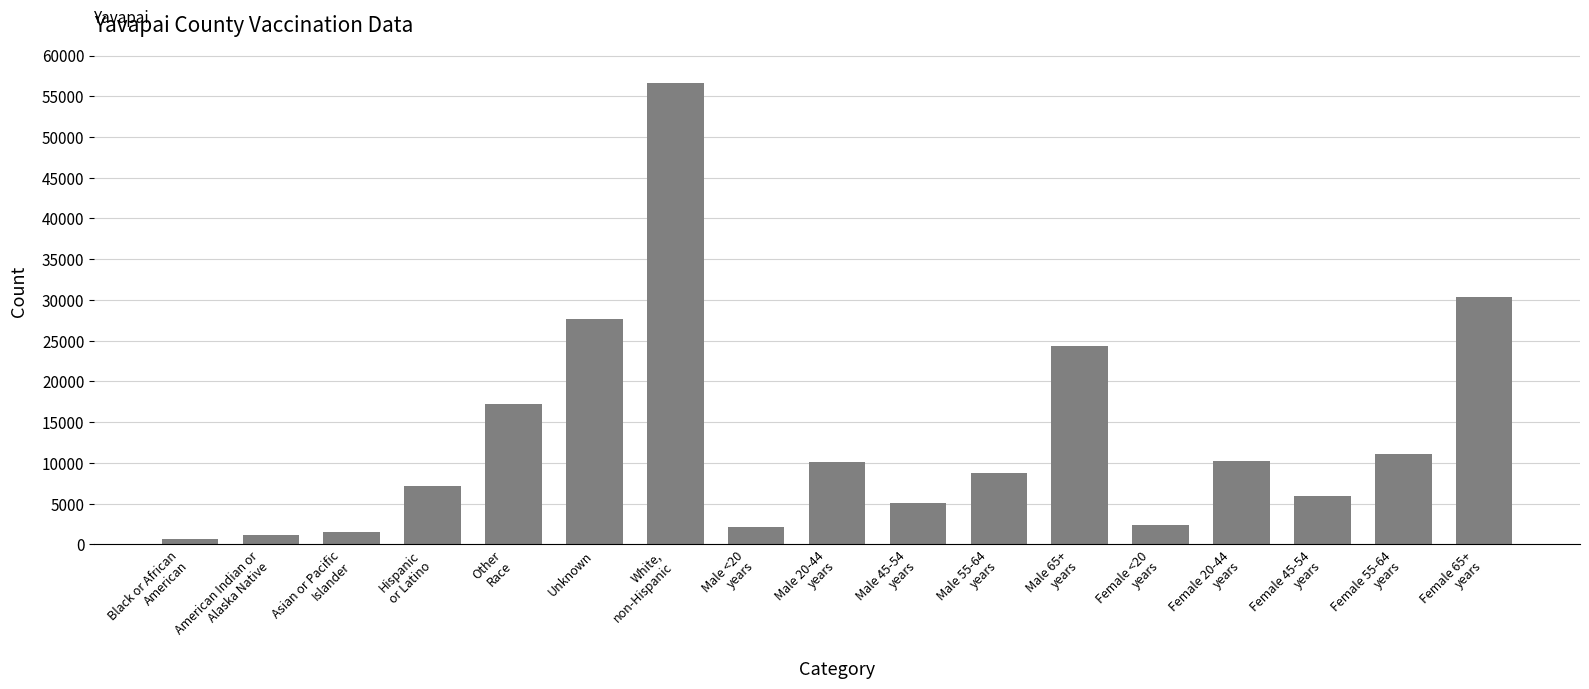

What is the difference between the second highest and second lowest values?

29190